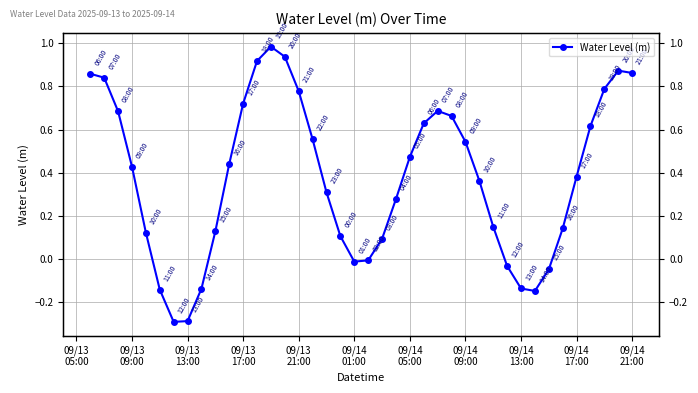

The chart shows a value of 0.3 at 16. True or false?

False